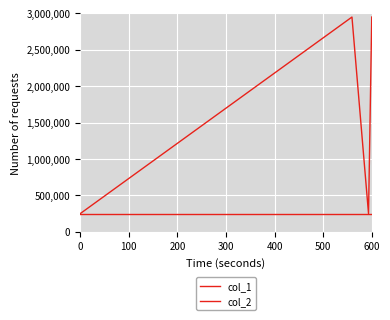

How many lines are shown in the chart?

2